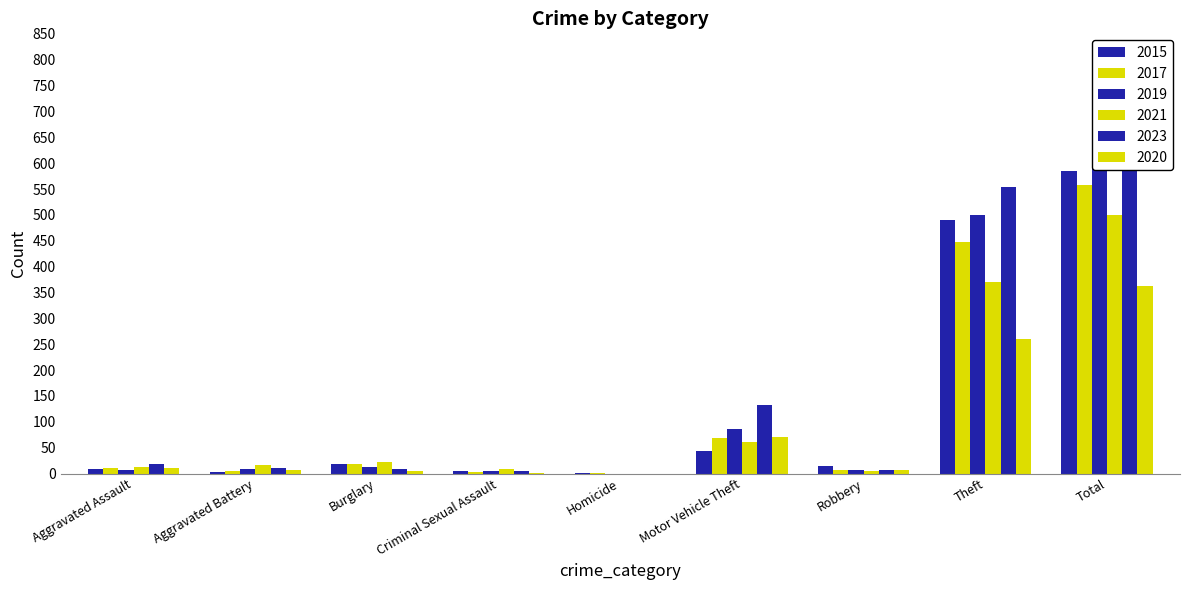

At which label does 2023 reach its peak?

Total